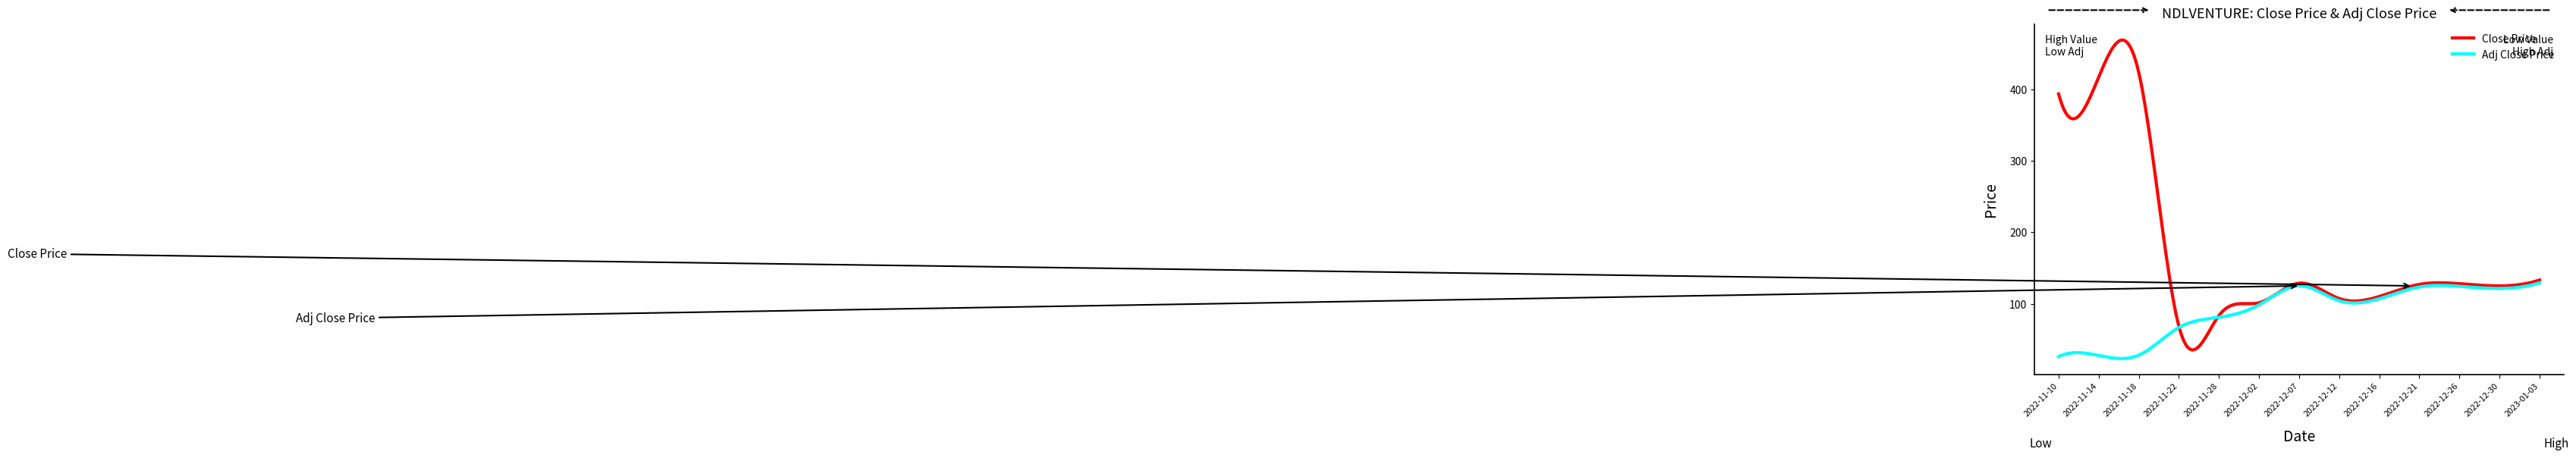

Which series has the widest spread of values?

Close Price